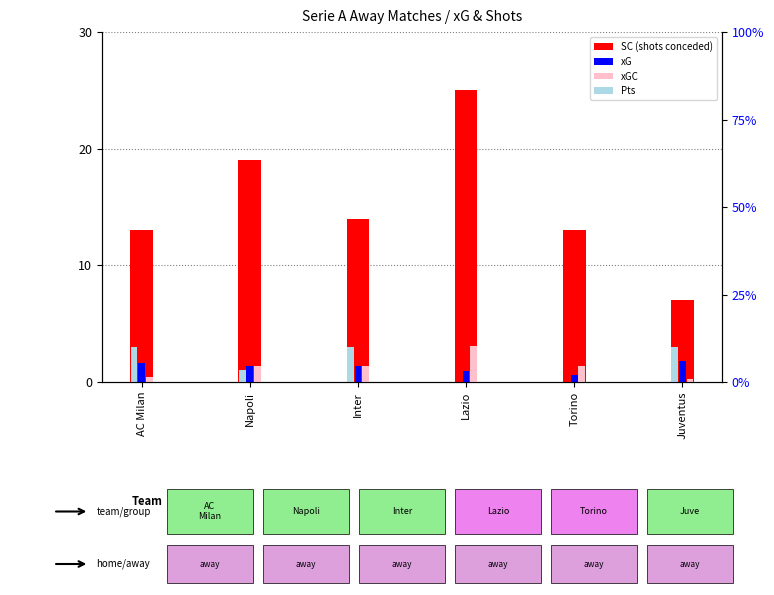

Reading left to right, extract all data points from this chart.

SC (shots conceded): AC Milan=13.0	Napoli=19.0	Inter=14.0	Lazio=25.0	Torino=13.0	Juventus=7.0
xG: AC Milan=1.6	Napoli=1.4	Inter=1.4	Lazio=1.0	Torino=0.6	Juventus=1.8
xGC: AC Milan=0.4	Napoli=1.4	Inter=1.4	Lazio=3.1	Torino=1.3	Juventus=0.2
Pts: AC Milan=3.0	Napoli=1.0	Inter=3.0	Lazio=0.0	Torino=0.0	Juventus=3.0